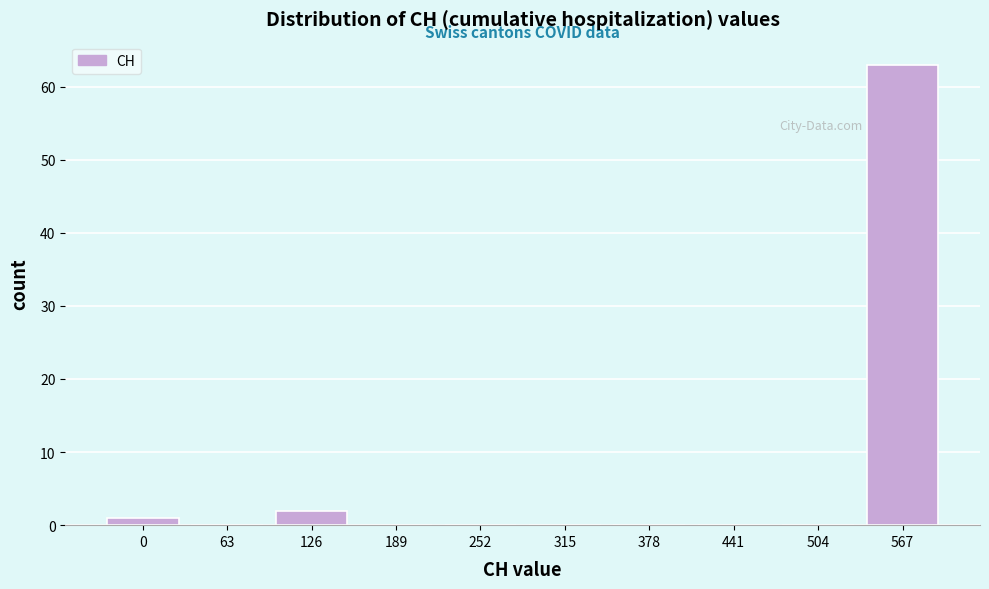

Reading left to right, what are all the values shown in this chart?

0=1	63=0	126=2	189=0	252=0	315=0	378=0	441=0	504=0	567=63